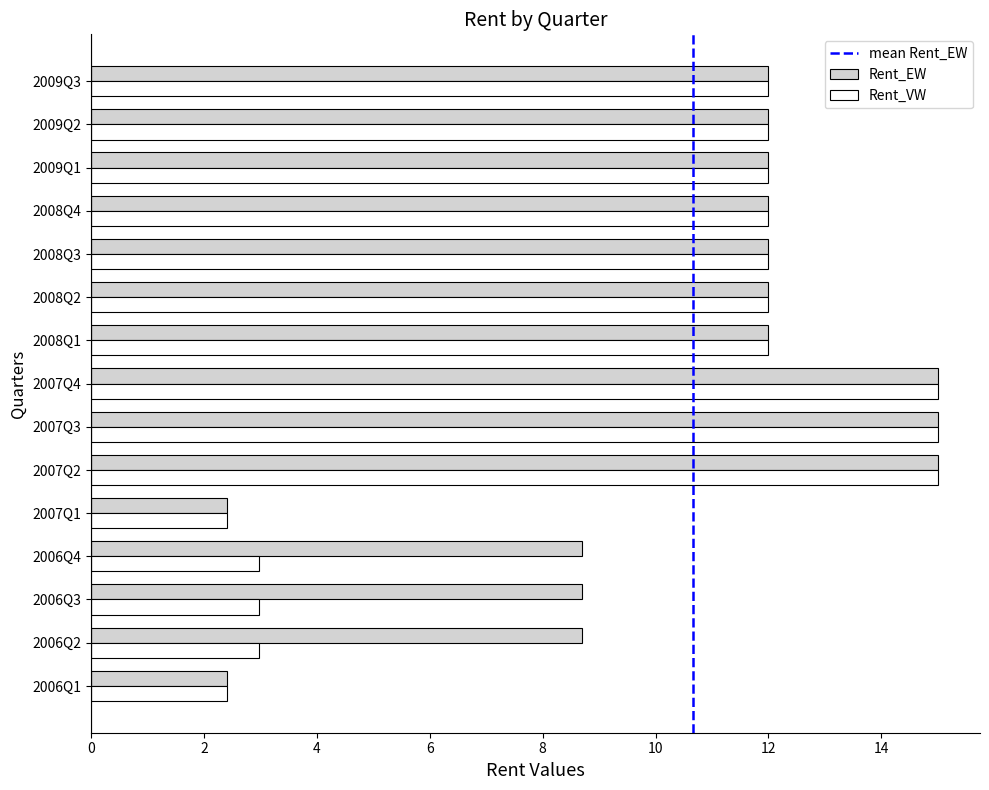

Rank the series by their average value, from highest to lowest.

Rent_EW, Rent_VW